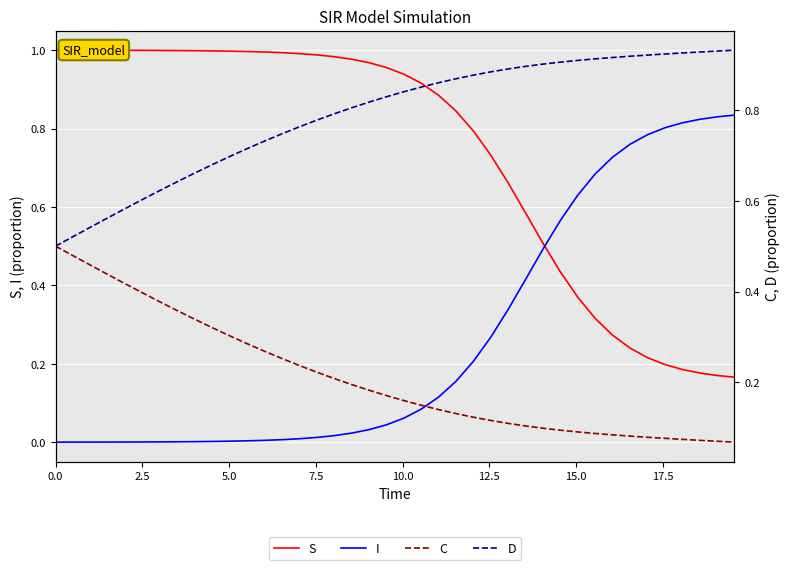

True or false: D and I intersect in this chart.

False